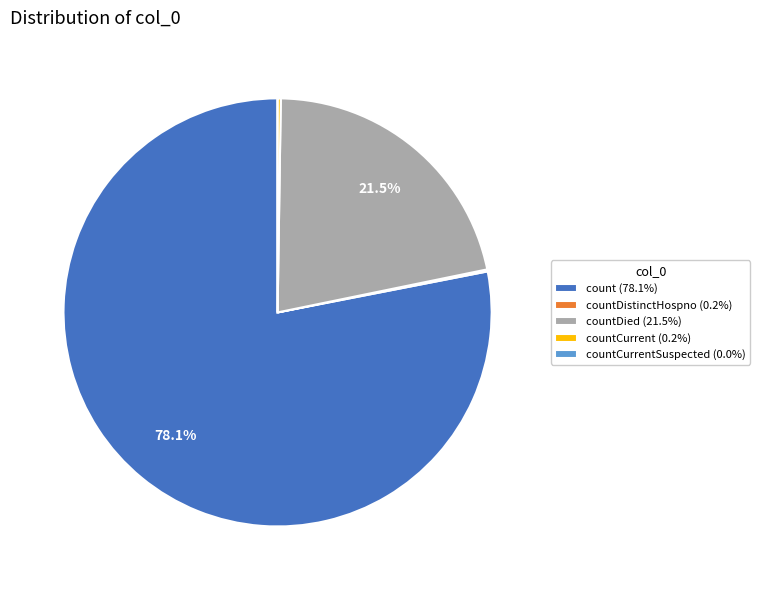

Do count (78.1%) and countDied (21.5%) together represent more than half of the pie?

Yes